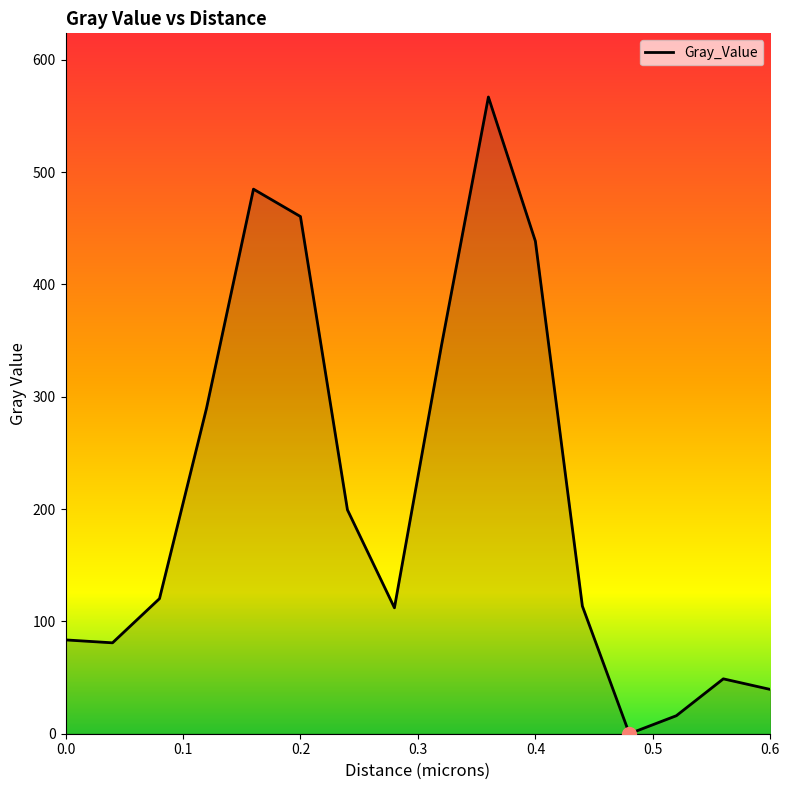

What is the maximum value shown in the chart?

566.8